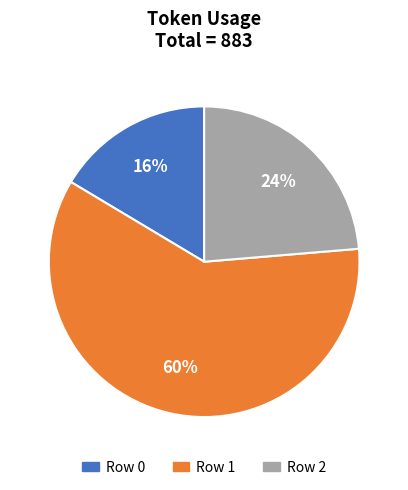

Is there a majority slice in this chart?

Yes